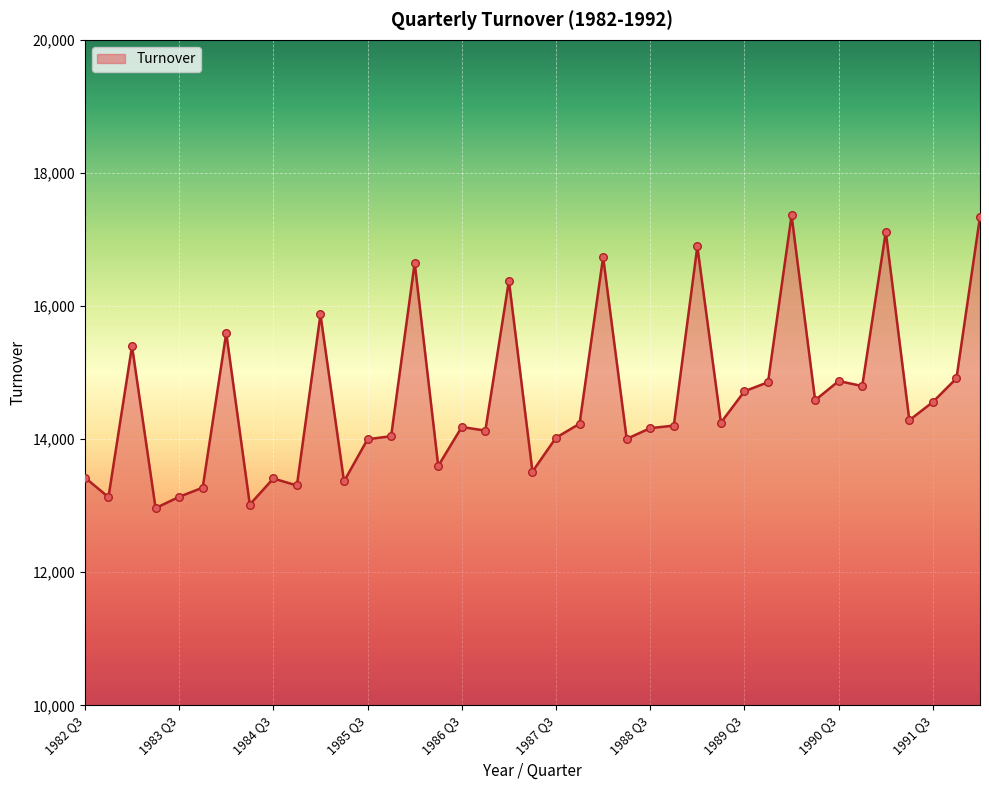

What is the difference between the maximum and minimum values?

4397.4